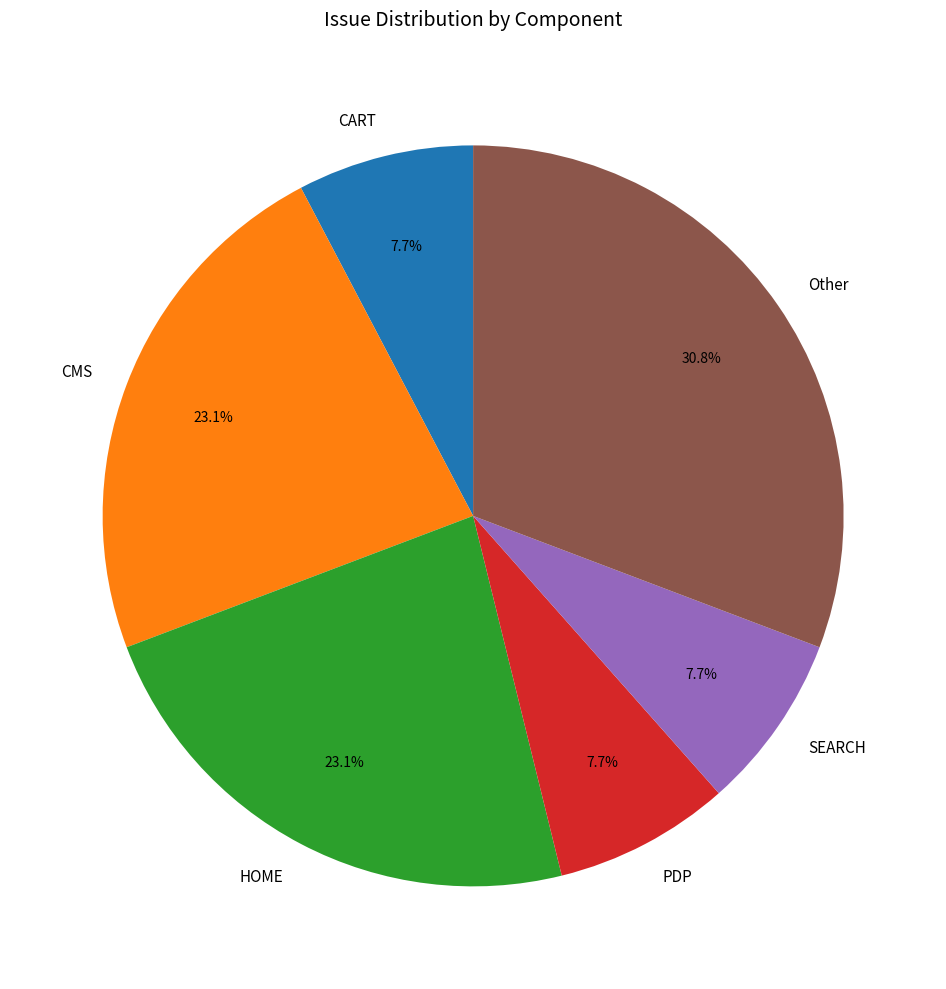

What portion of the pie excludes Other?

69.2%